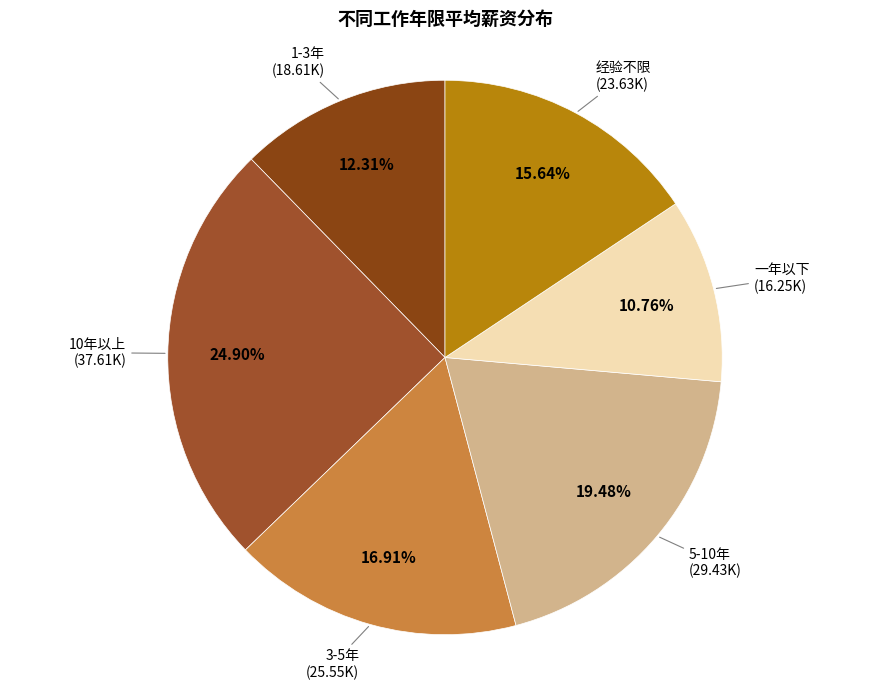

Is there a majority slice in this chart?

No